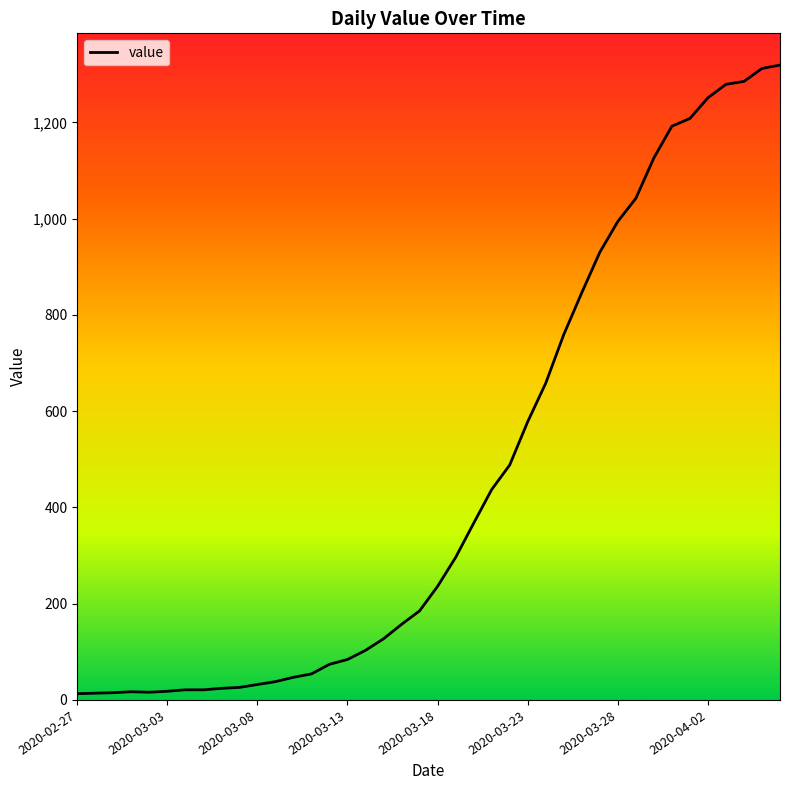

What is the difference between the maximum and minimum values?

1306